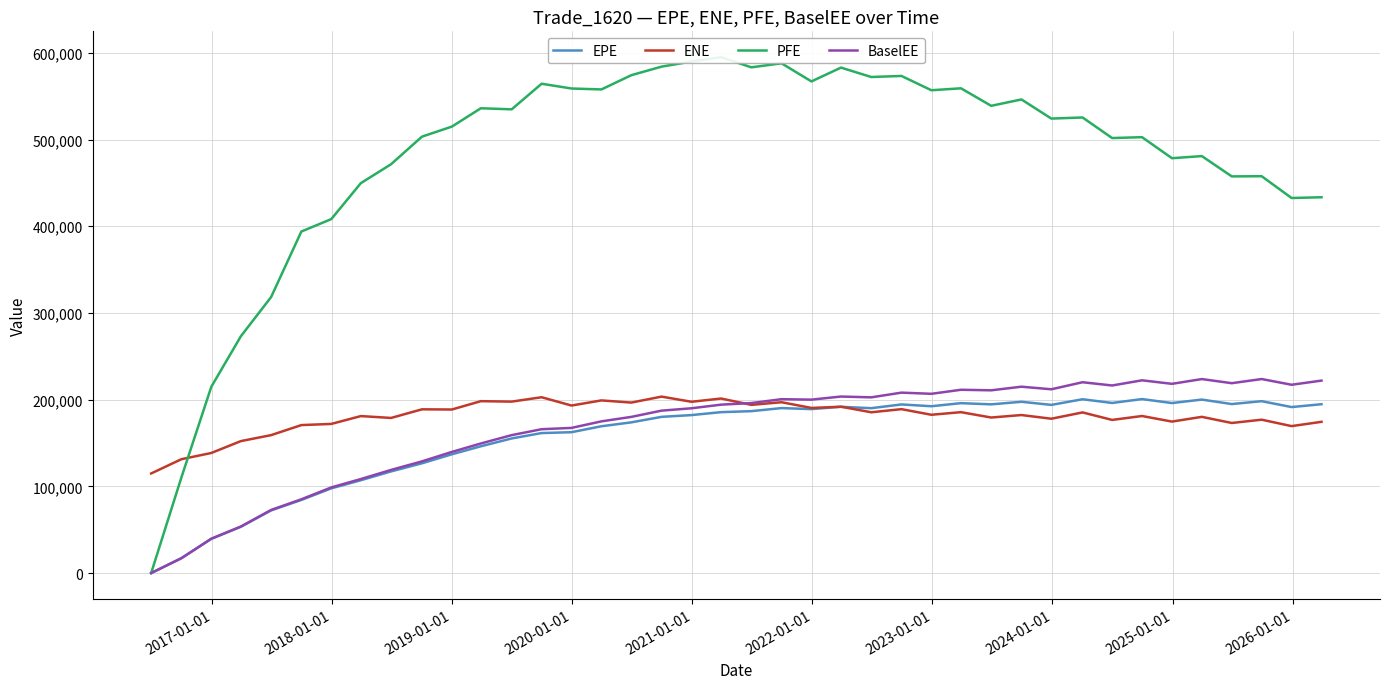

What is the highest value of the BaselEE series?

223773.0